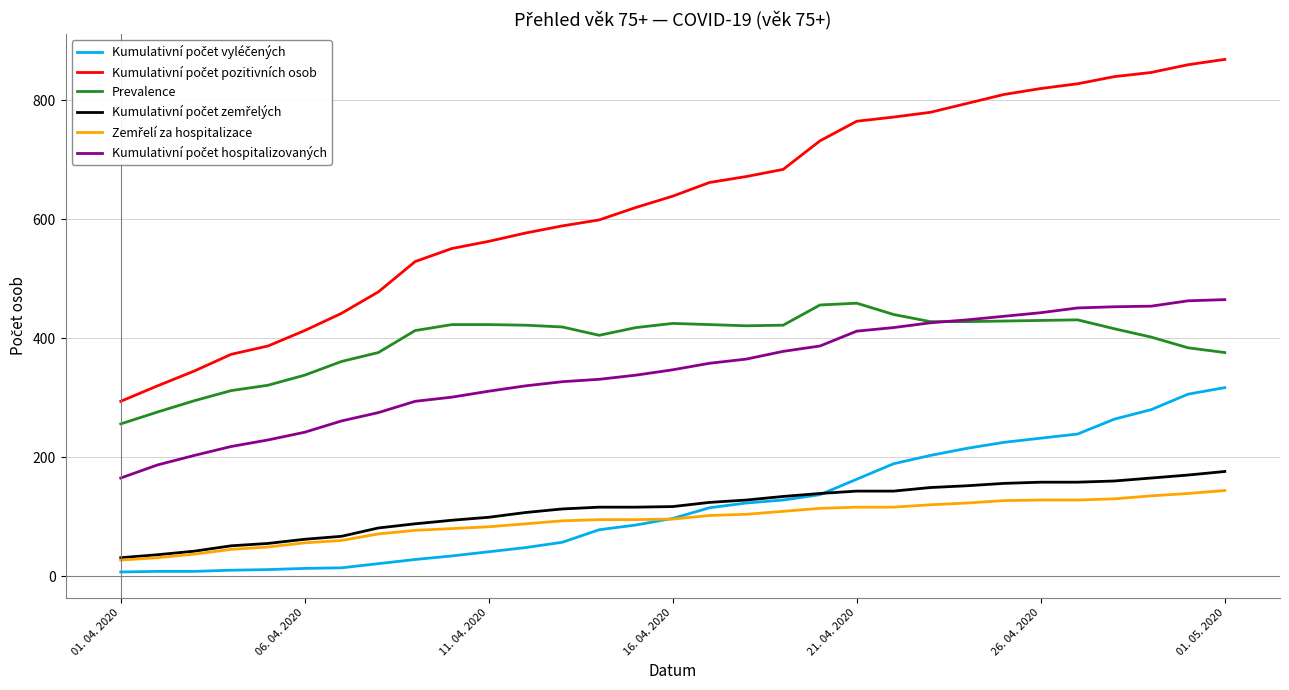

What is the greatest value displayed?

869